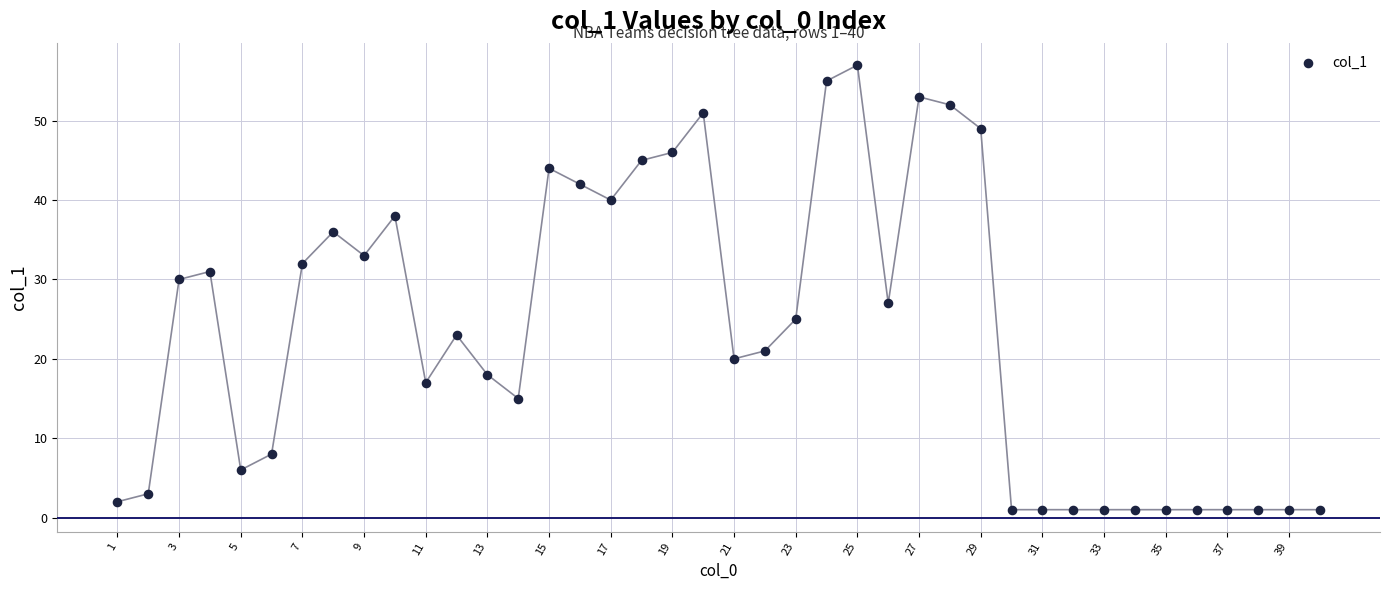

What Y value in the scatter plot is closest to 29?

30